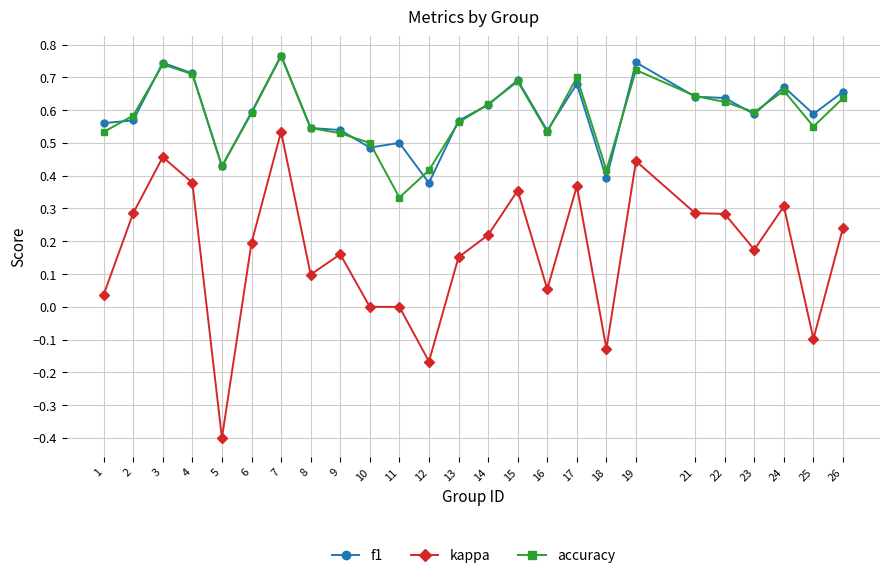

The value of accuracy at 24 is 0.3. True or false?

False